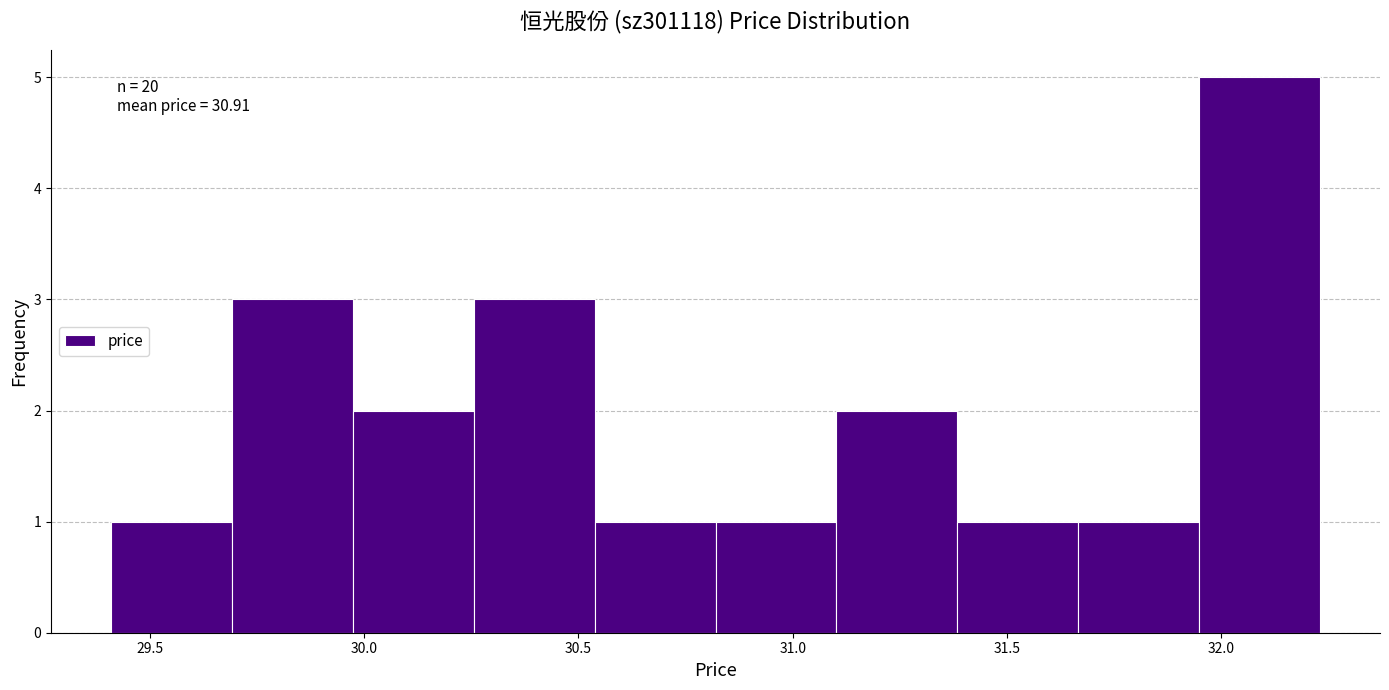

Over which range of the x-axis is the bar tallest?

31.95 to 32.25